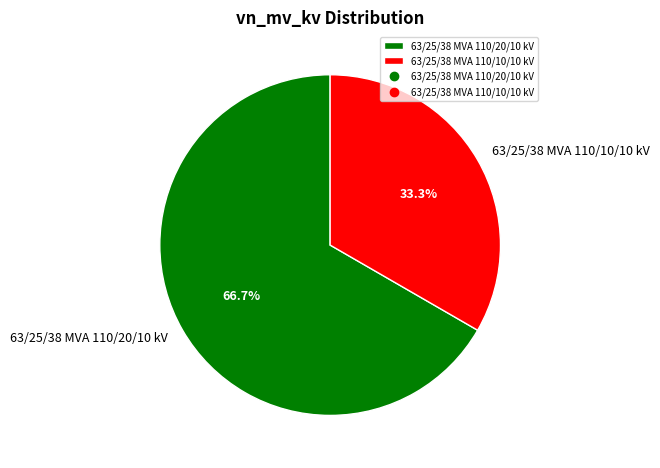

How many segments does this pie chart have?

2